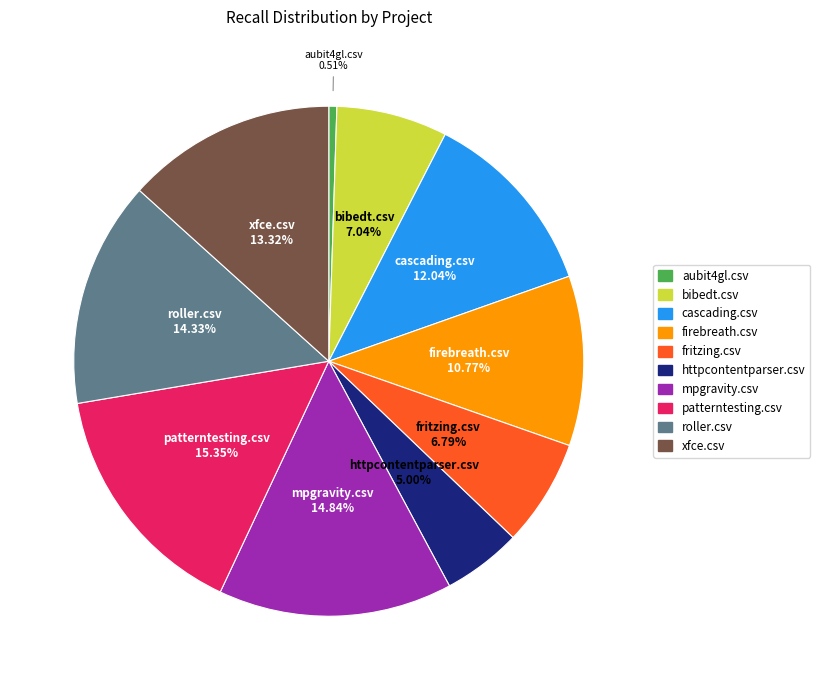

To the nearest percent, what portion does httpcontentparser.csv represent?

5%